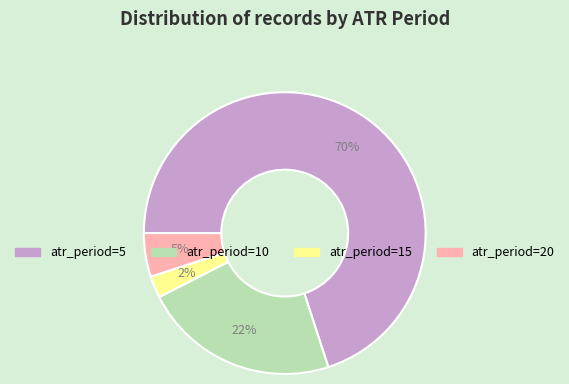

To the nearest percent, what is the average slice percentage?

25%